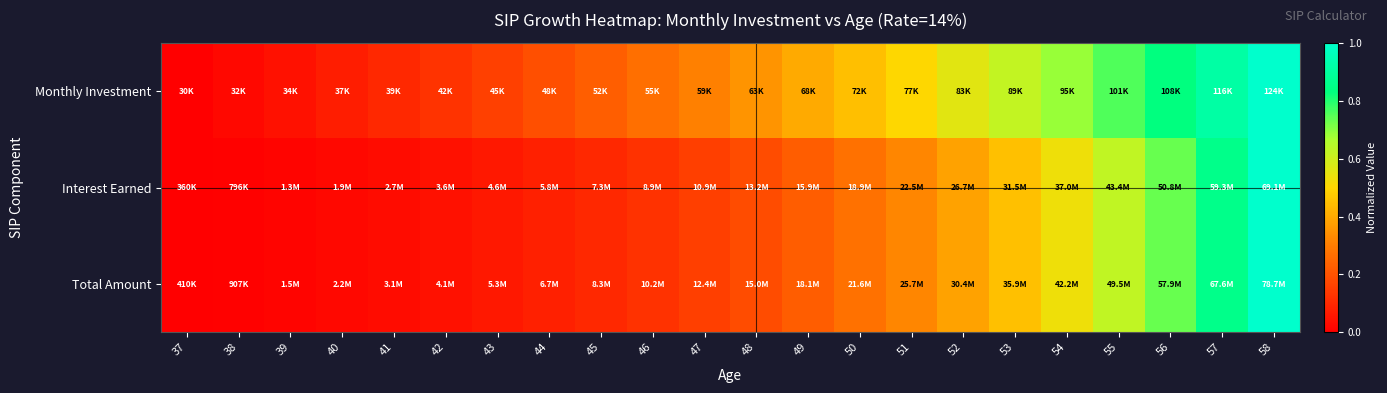

Which category has the highest value across all series?

58